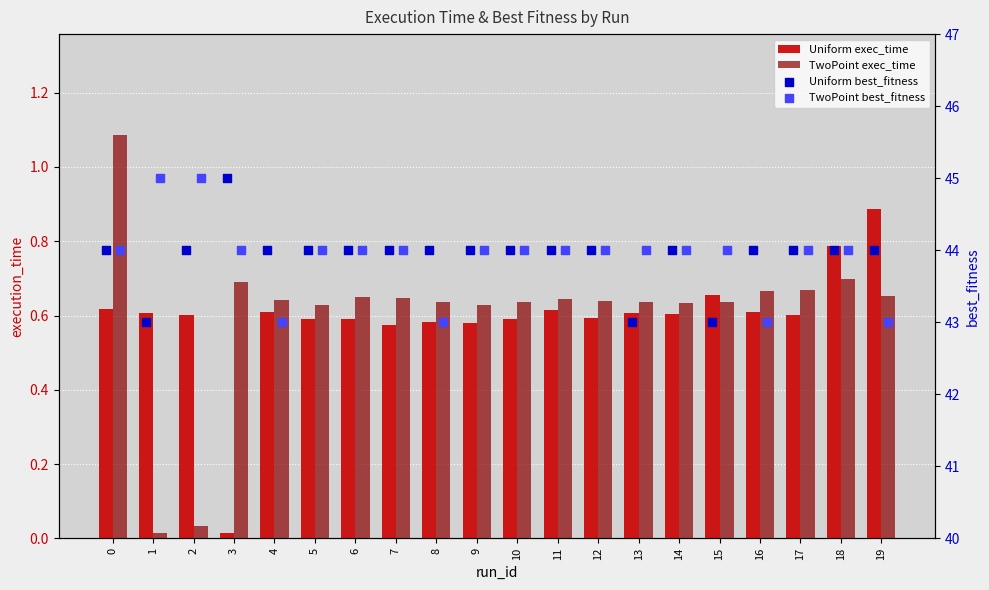

At how many categories does at least one series exceed 2?

20